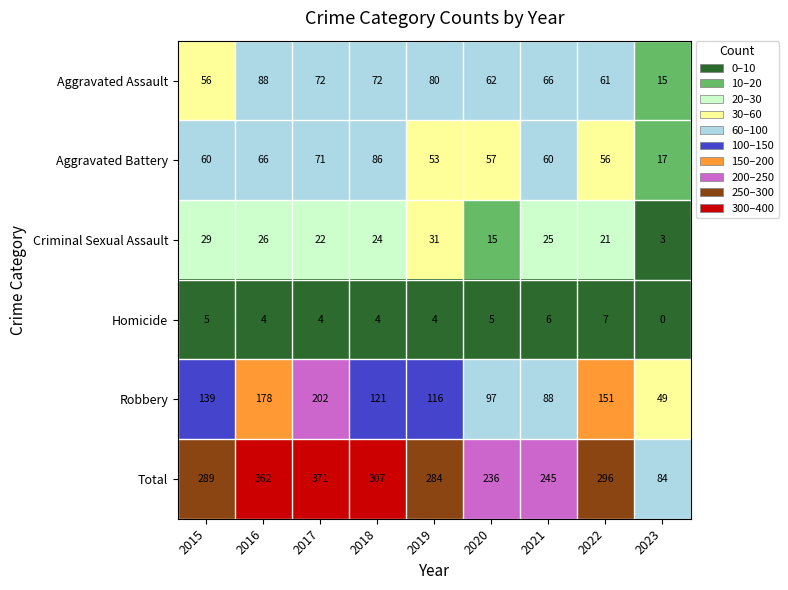

How many categories are shown in the chart?

9